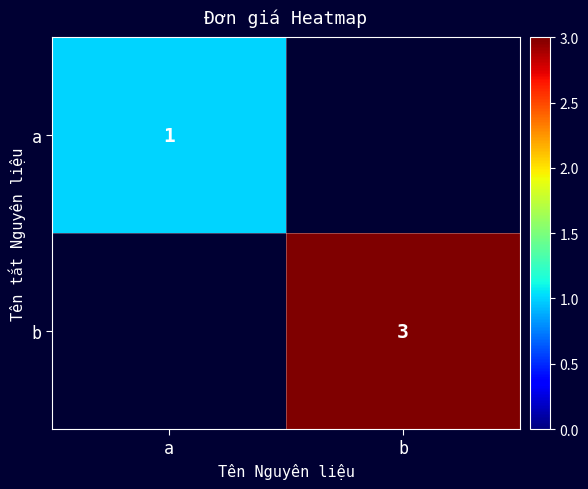

The a series shows 1 at a. True or false?

True